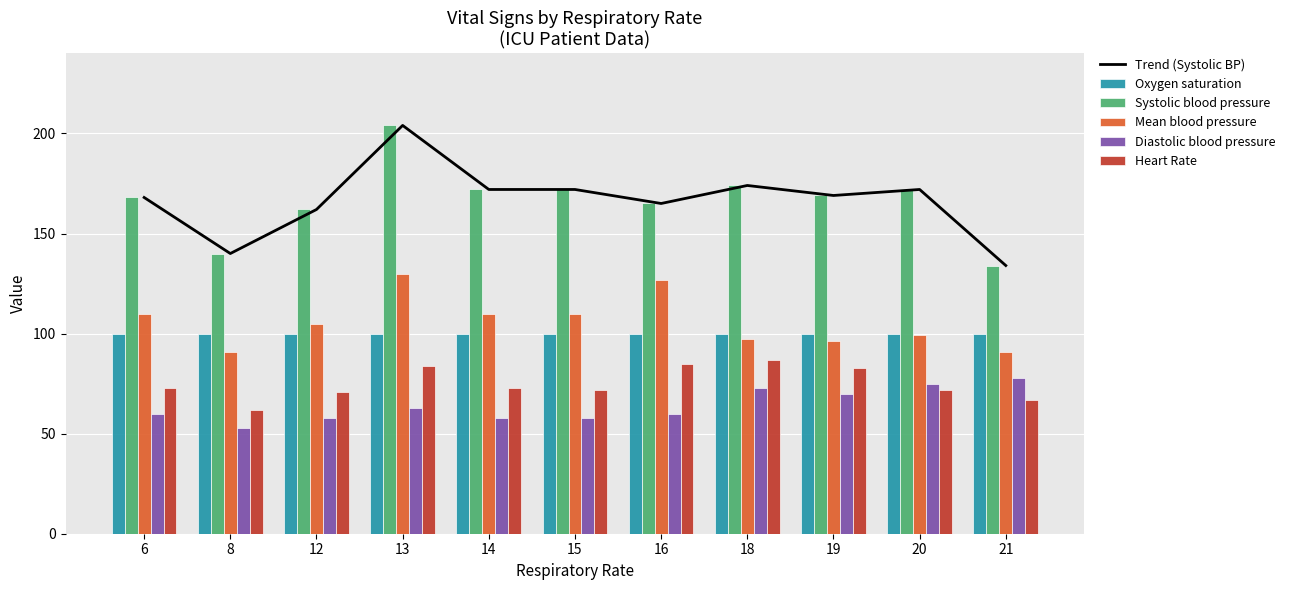

Is the value of Diastolic blood pressure at 18 greater than the value of Heart Rate at 15?

Yes